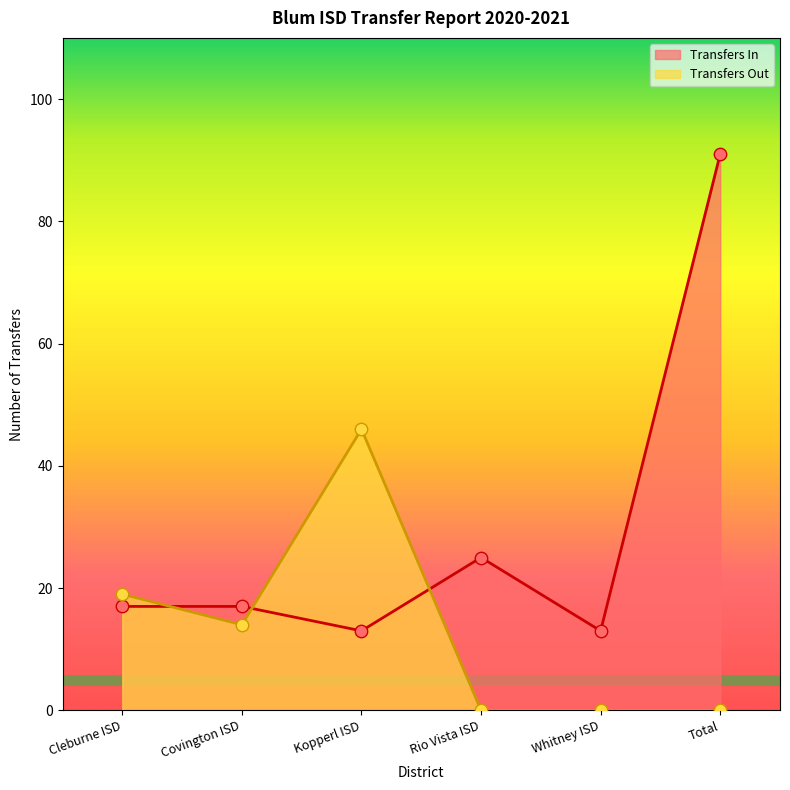

Which series has the largest total across all categories?

Transfers In